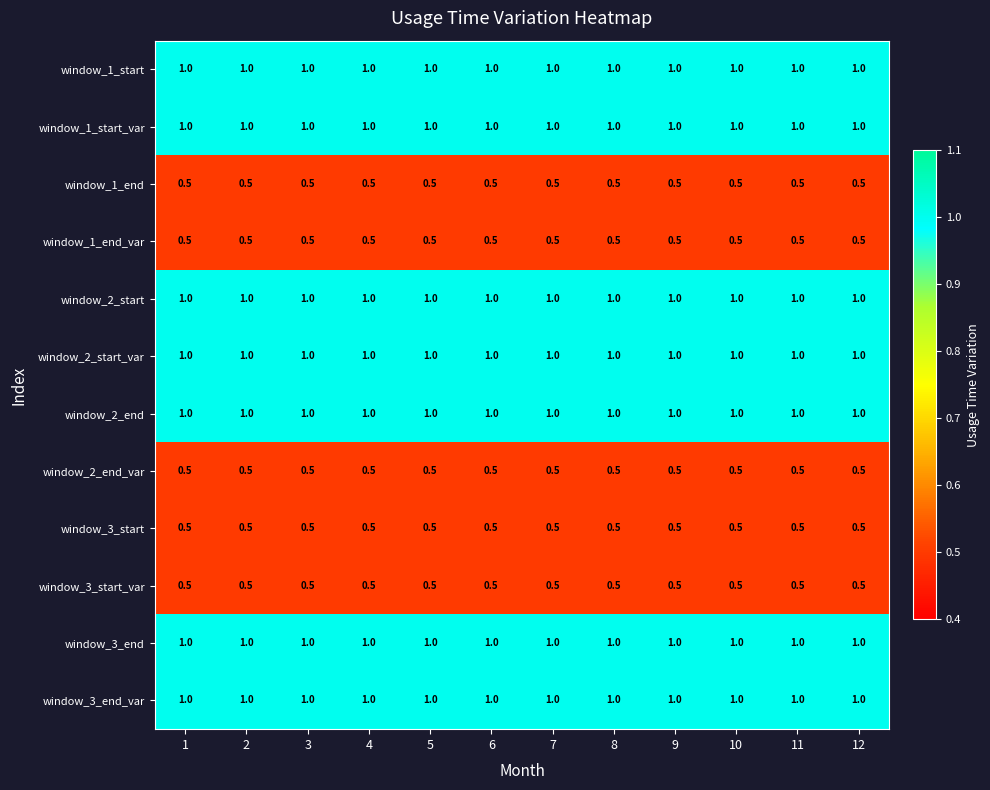

At how many categories does at least one series exceed 0?

12